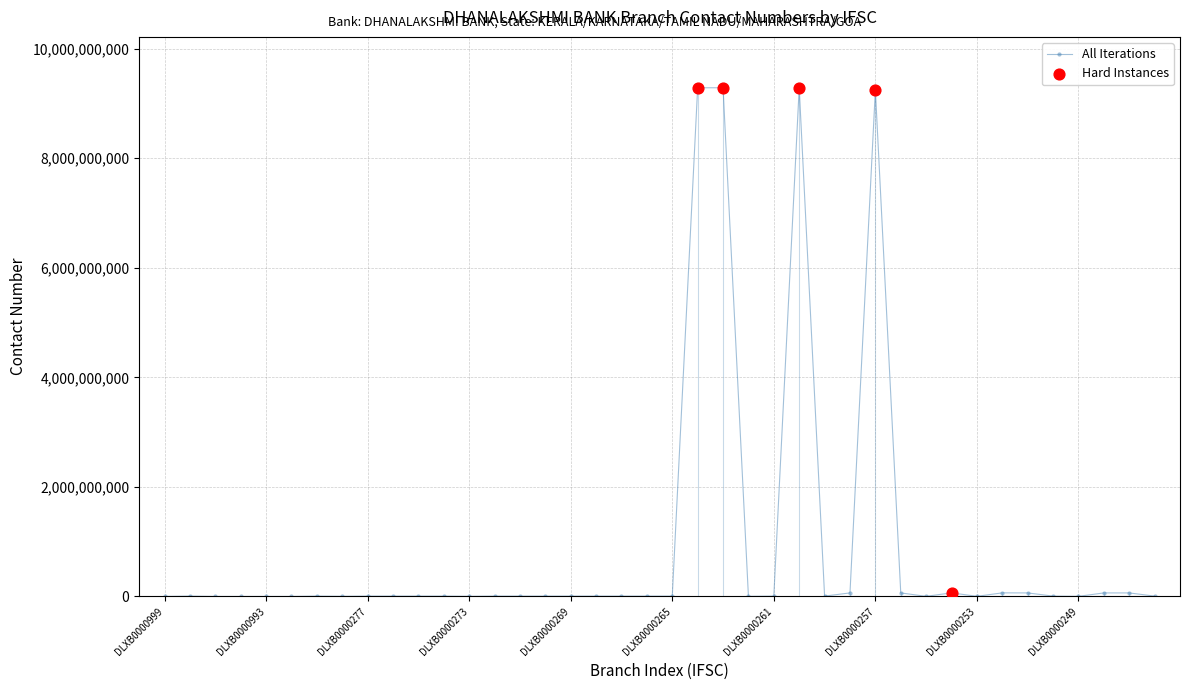

Approximately how many times larger is the value at DLXB0000275 compared to DLXB0000248?

0.1